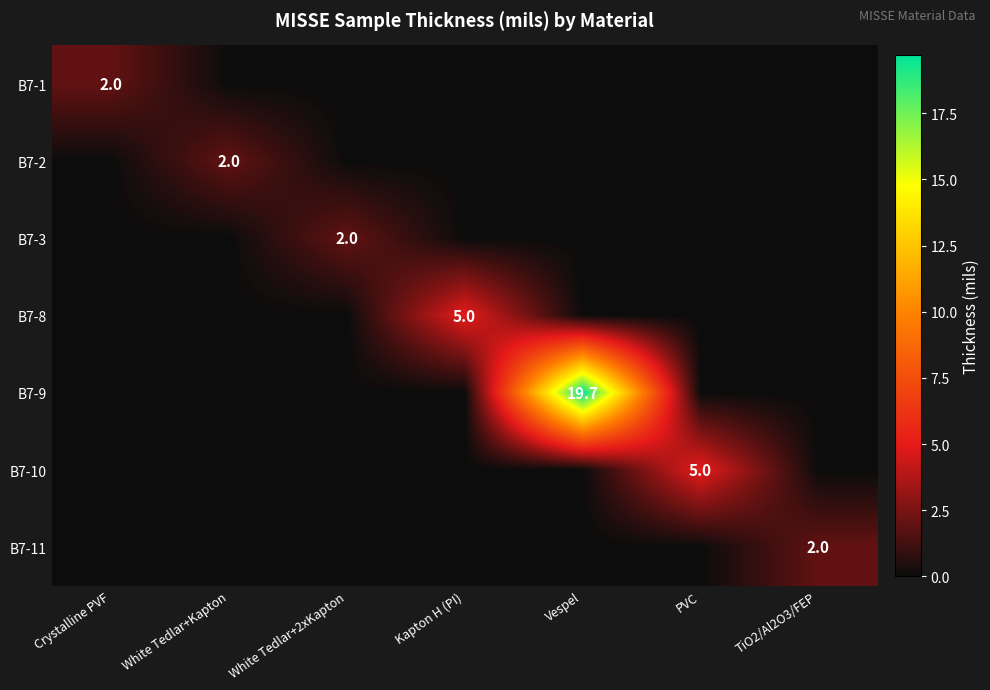

At which category is the sum across all series the highest?

Vespel